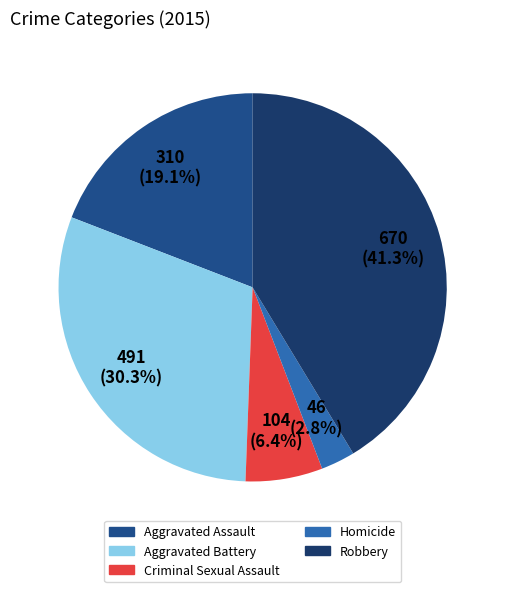

How many slices are in this pie chart?

5